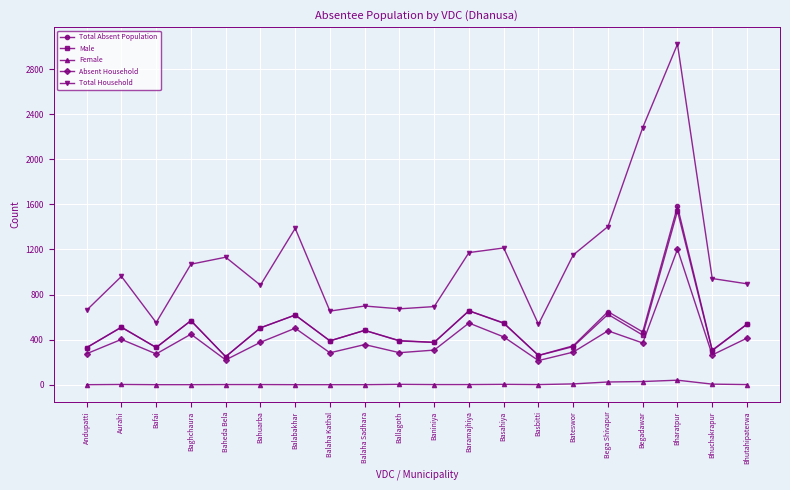

The value of Total Absent Population at Baheda Bela is 398. True or false?

False